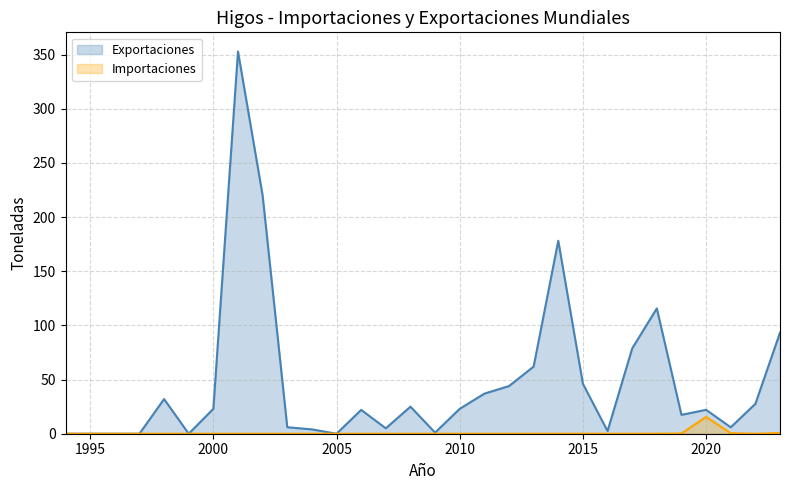

How many data points in Exportaciones are above 23?

13